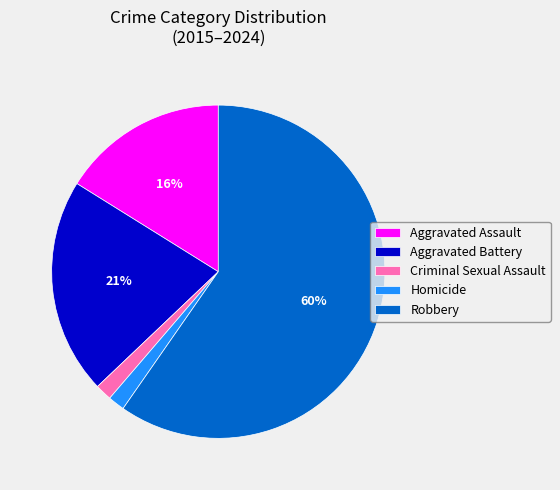

Is there a majority slice in this chart?

Yes